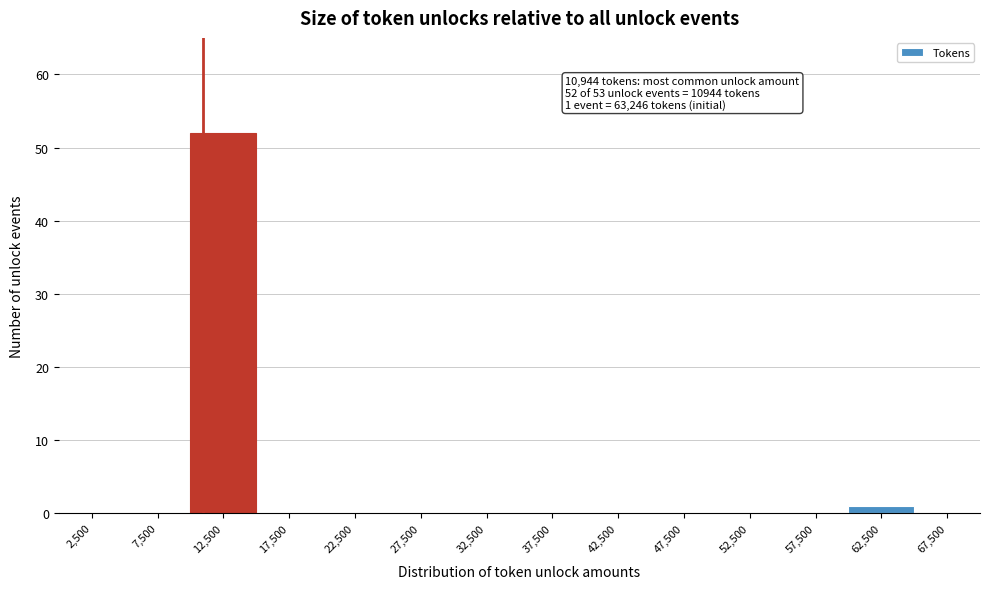

Which range on the x-axis has the tallest bar?

10000 to 15000